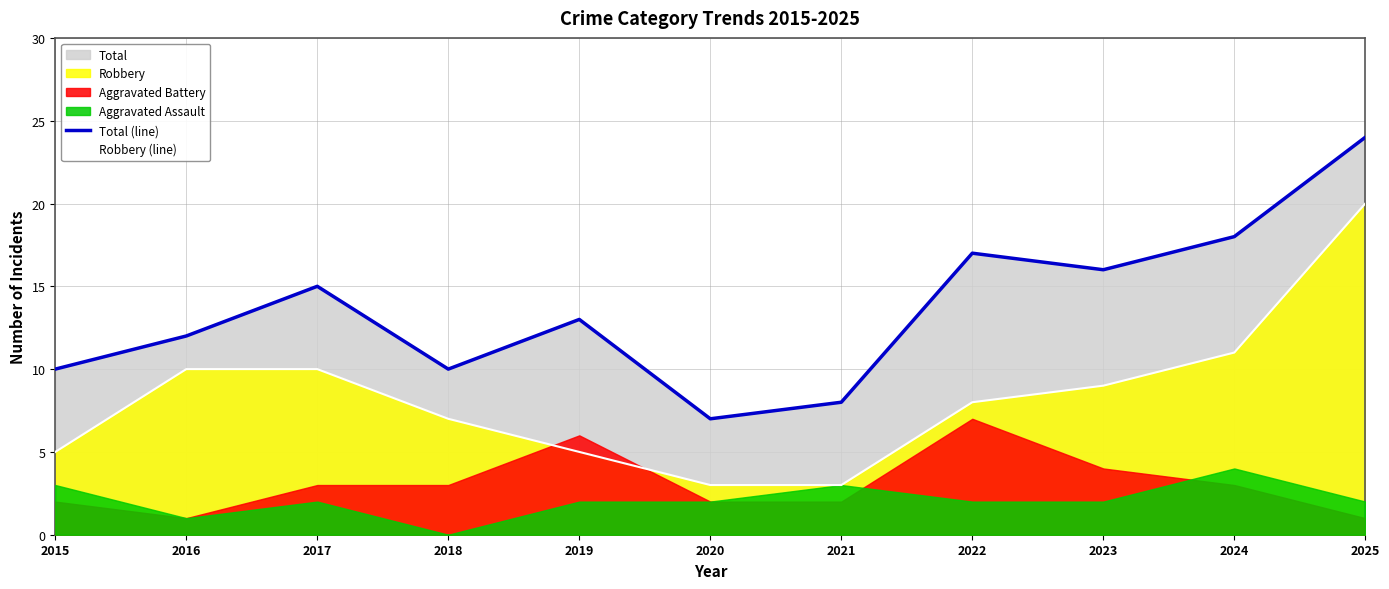

At which category is the sum across all series the highest?

2025